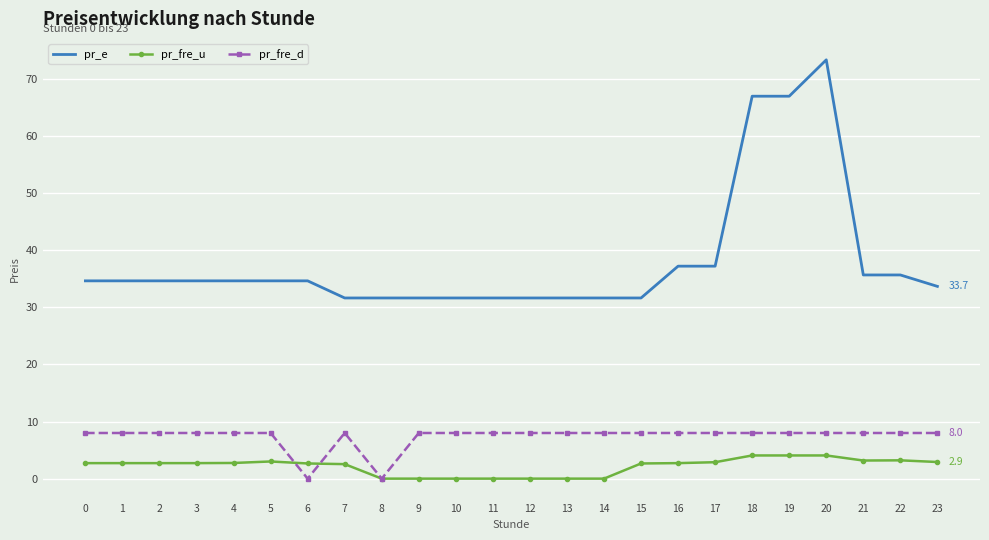

Which series has the largest total across all categories?

pr_e